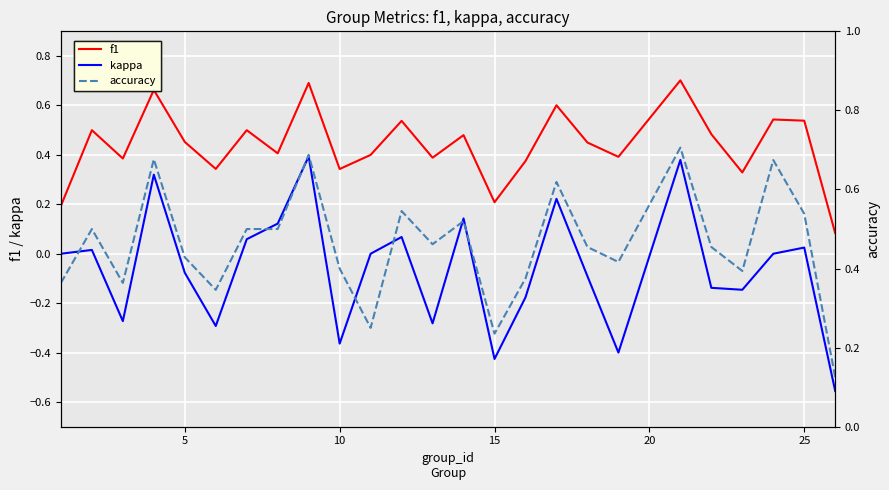

True or false: f1 and kappa cross at least once.

False